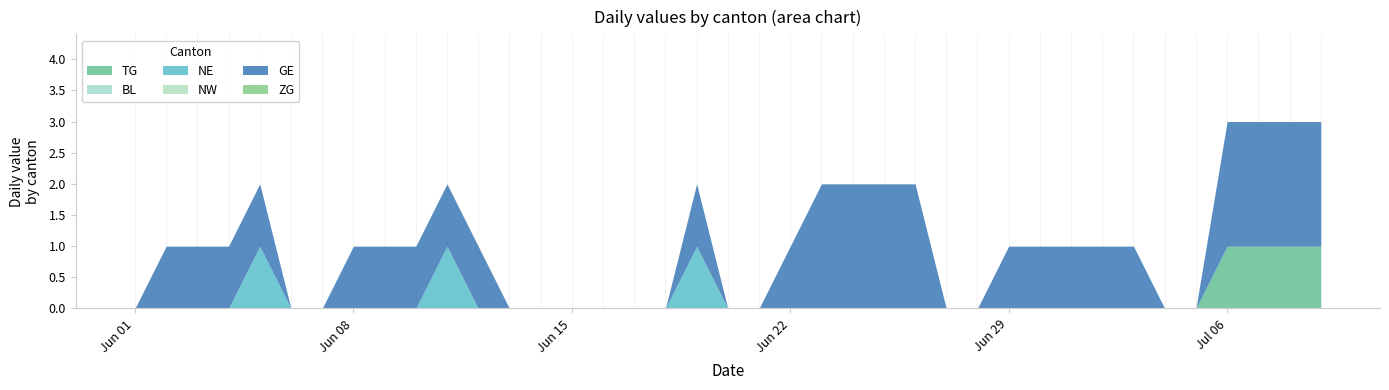

Rank the series by their maximum value, from highest to lowest.

GE, TG, NE, BL, NW, ZG